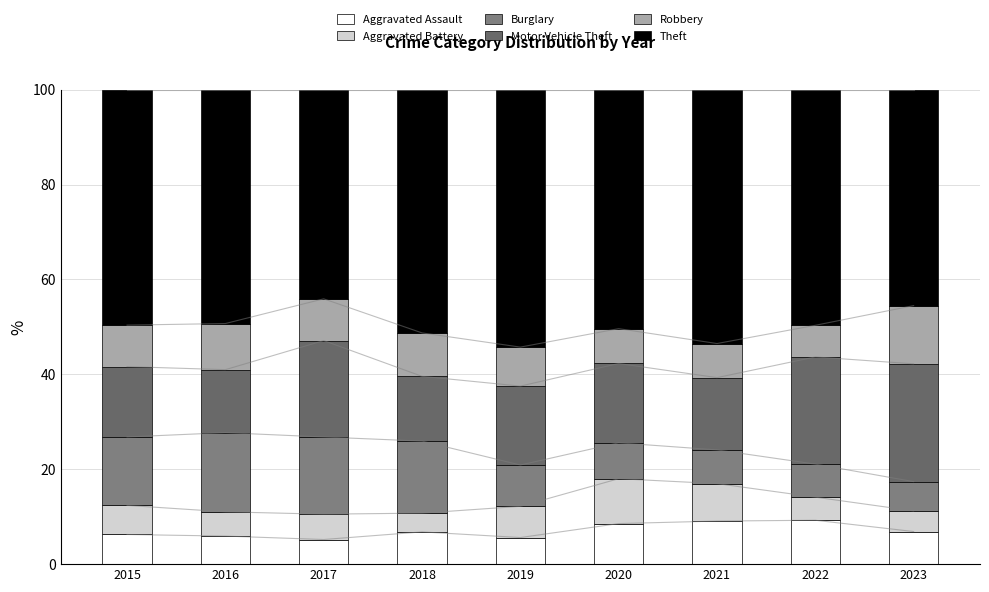

What is the maximum value shown in the chart?

54.3